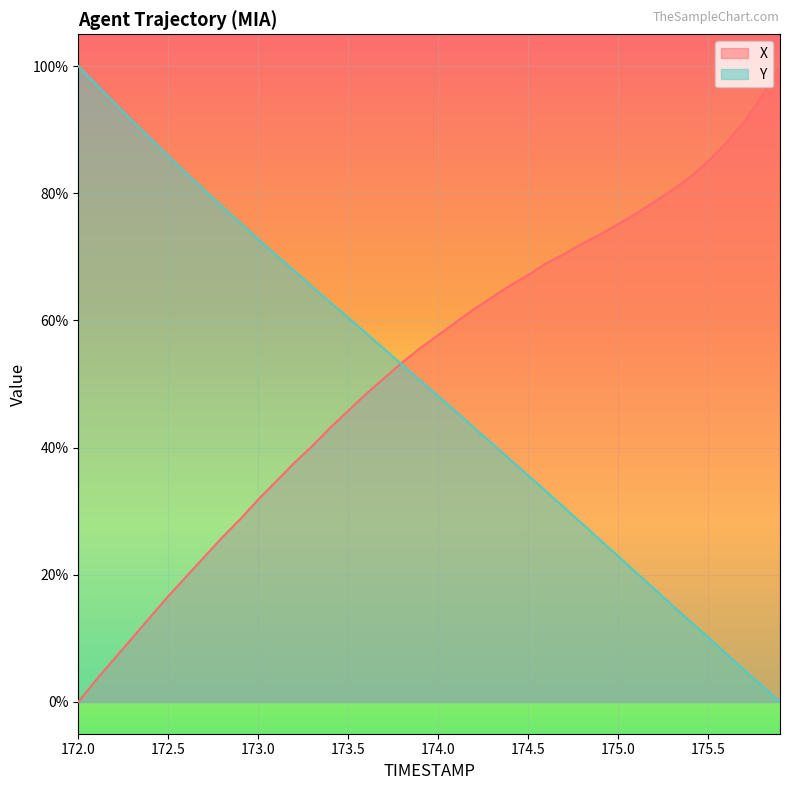

What is the spread (max minus min) of values at 173.6?

9.5